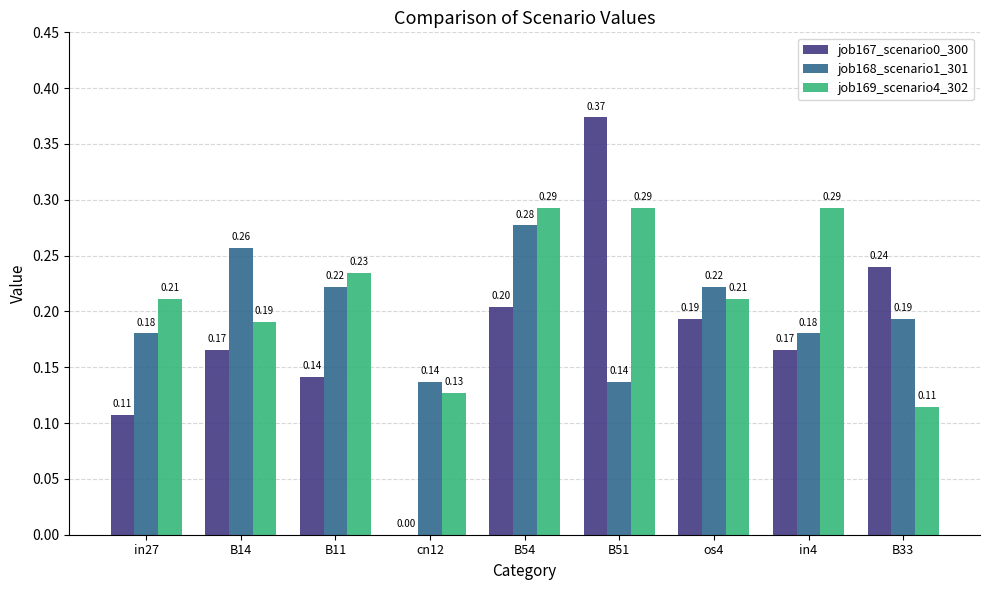

What is the difference between the job169_scenario4_302 values at cn12 and B51?

0.2